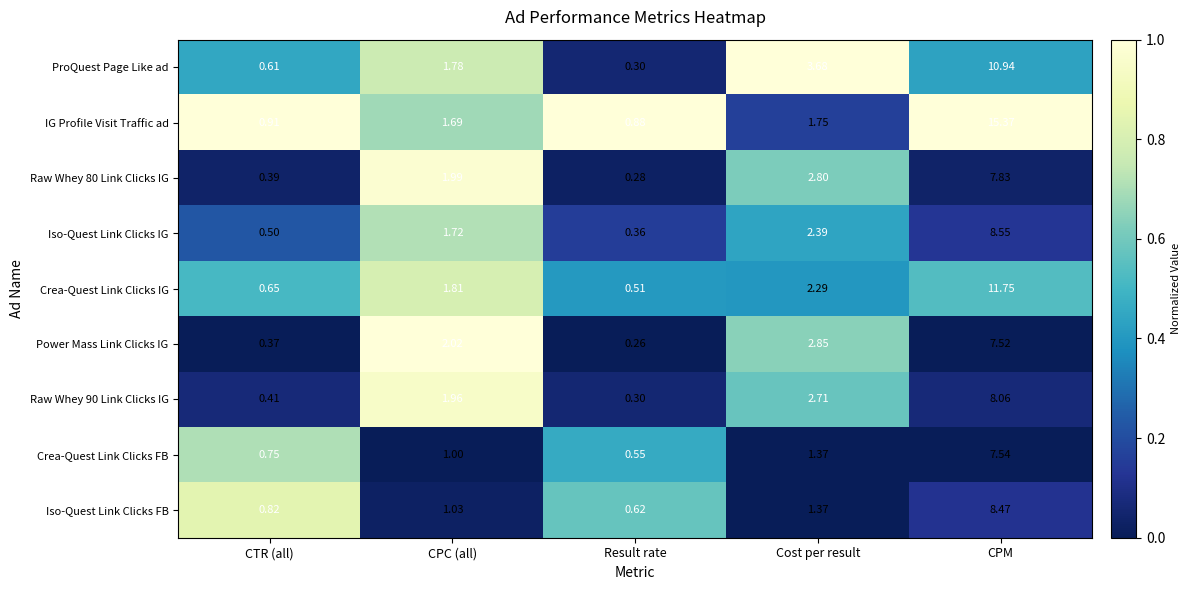

How many categories are shown in the chart?

5